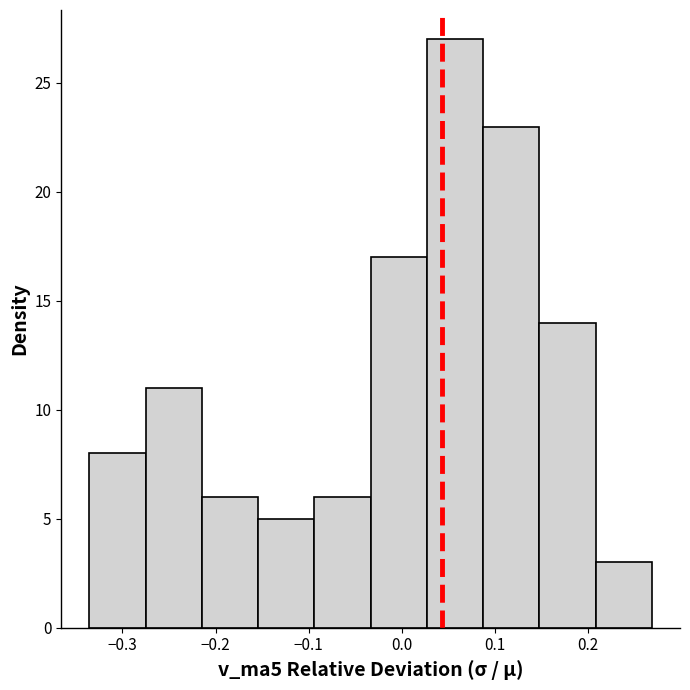

Reading left to right, list every bar in this chart as the range it spans on the x-axis followed by its height. Neither the bar edges nor the heights are printed on the chart, so give them approximately, as read against the axes.

-0.34 to -0.28: 8
-0.28 to -0.21: 11
-0.21 to -0.15: 6
-0.15 to -0.09: 5
-0.09 to -0.03: 6
-0.03 to 0.03: 17
0.03 to 0.09: 27
0.09 to 0.15: 23
0.15 to 0.21: 14
0.21 to 0.27: 3